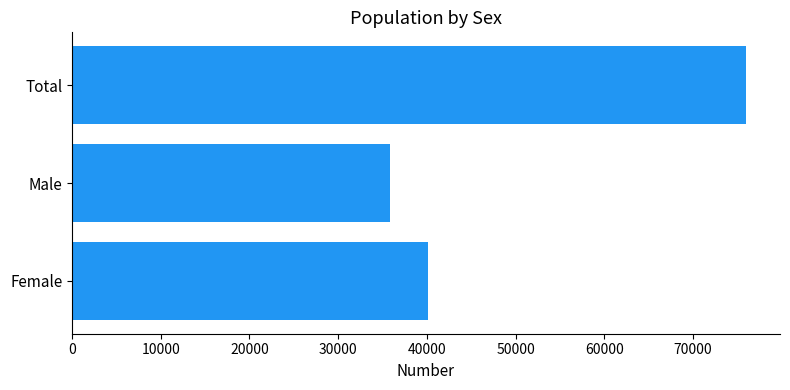

Are the bars grouped side by side (vs. stacked)?

No